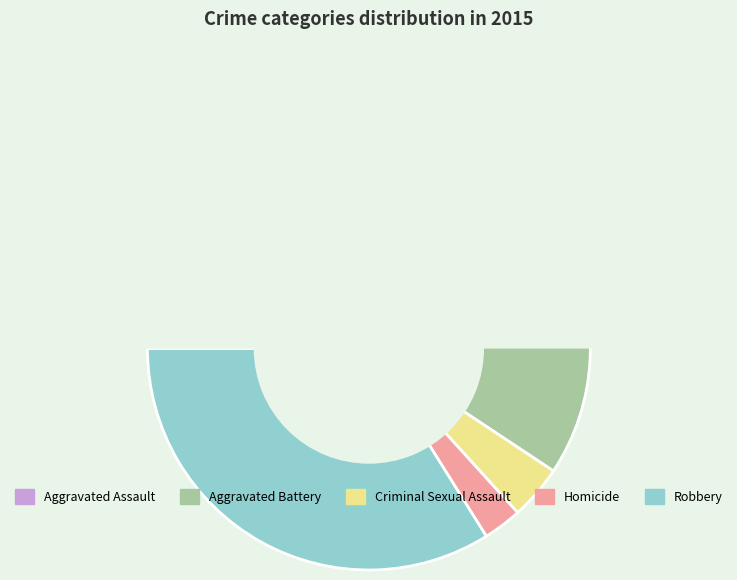

How many slices are in this pie chart?

5